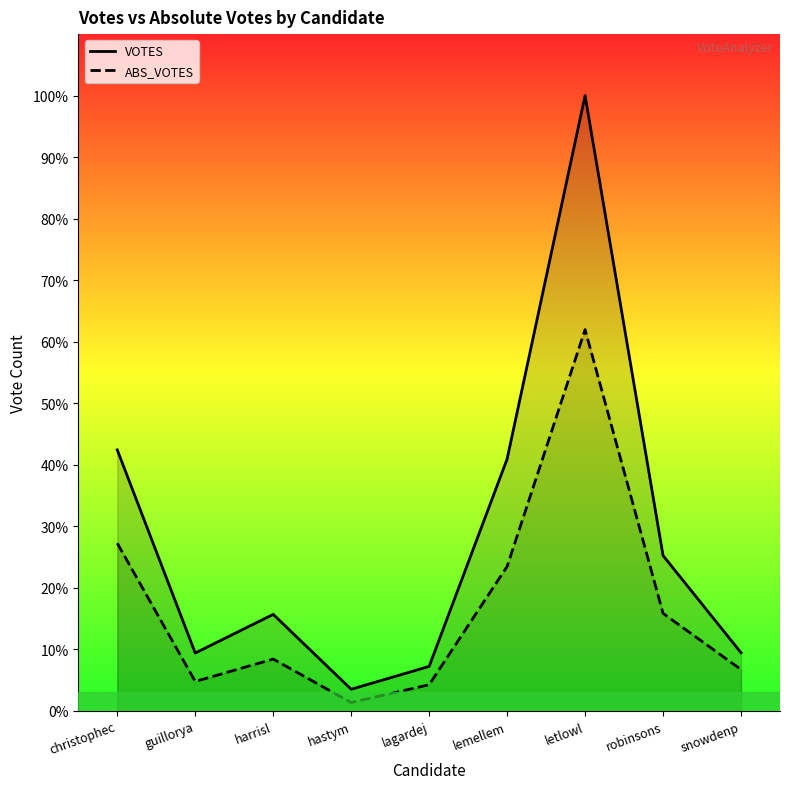

Rank the series by their average value, from highest to lowest.

VOTES, ABS_VOTES